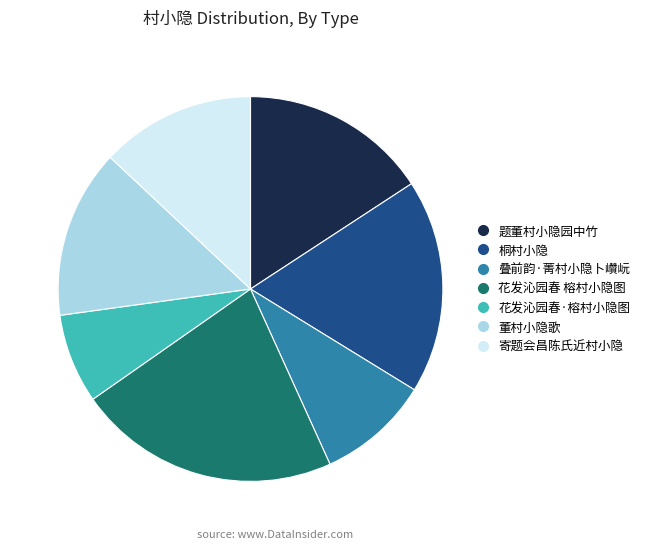

Approximately how many times larger is the value at 花发沁园春 榕村小隐图 compared to 叠前韵·菁村小隐卜巑岏?

2.3